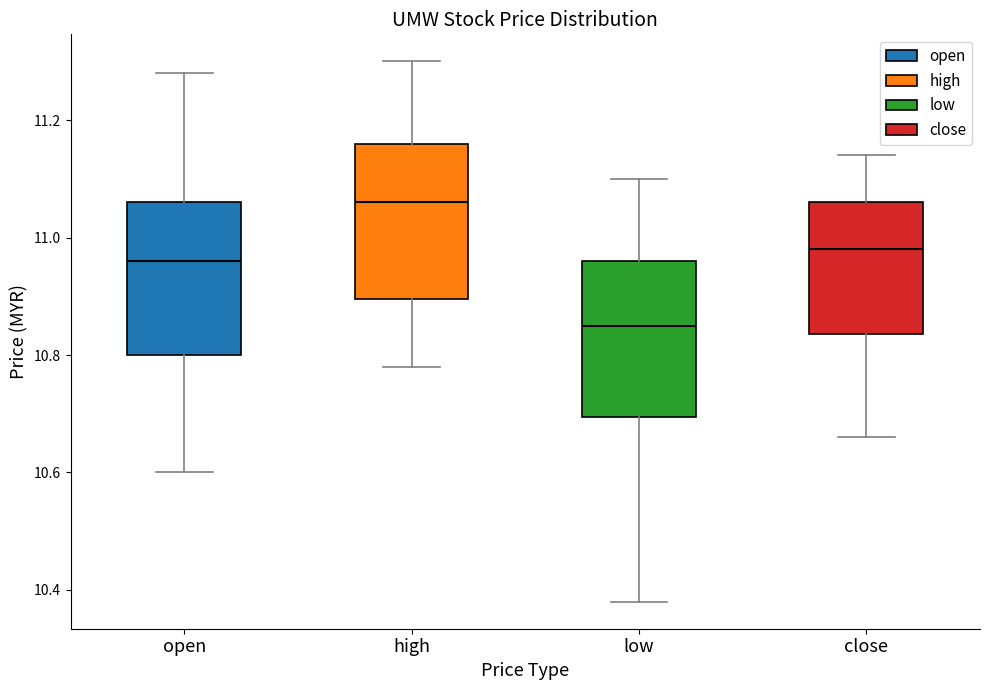

Where is the upper edge of the box for close on the y-axis? The values are not printed on the chart, so give them approximately, as read against the axis.

11.06